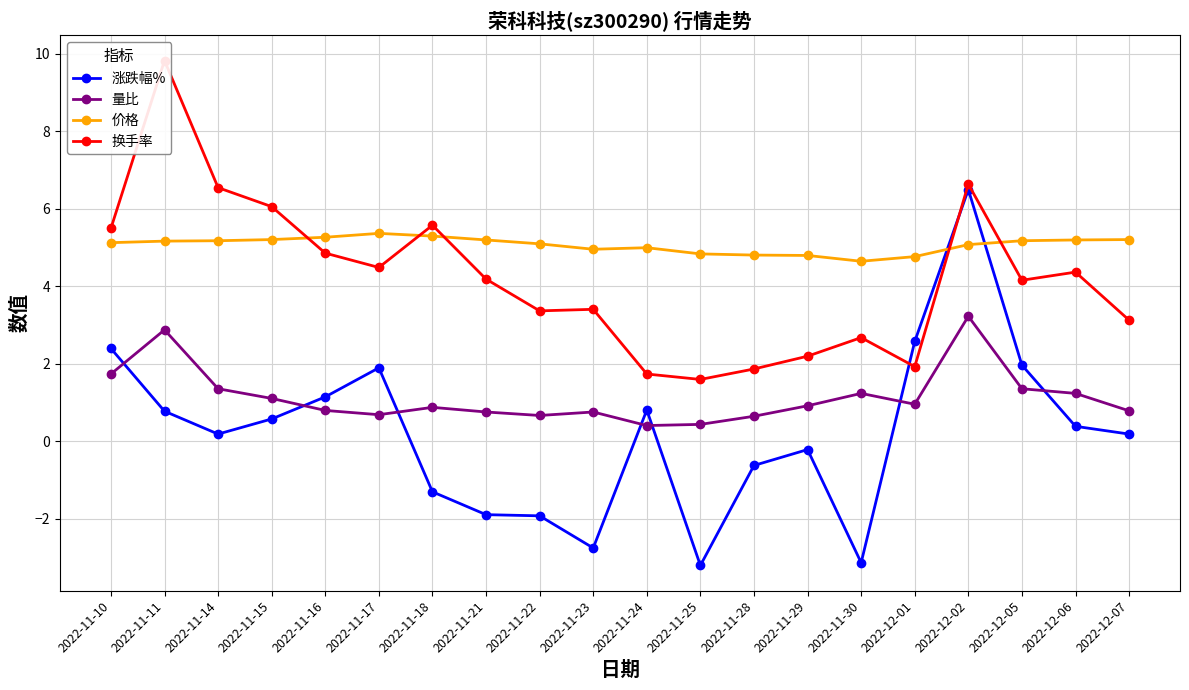

What is the smallest value displayed?

-3.2